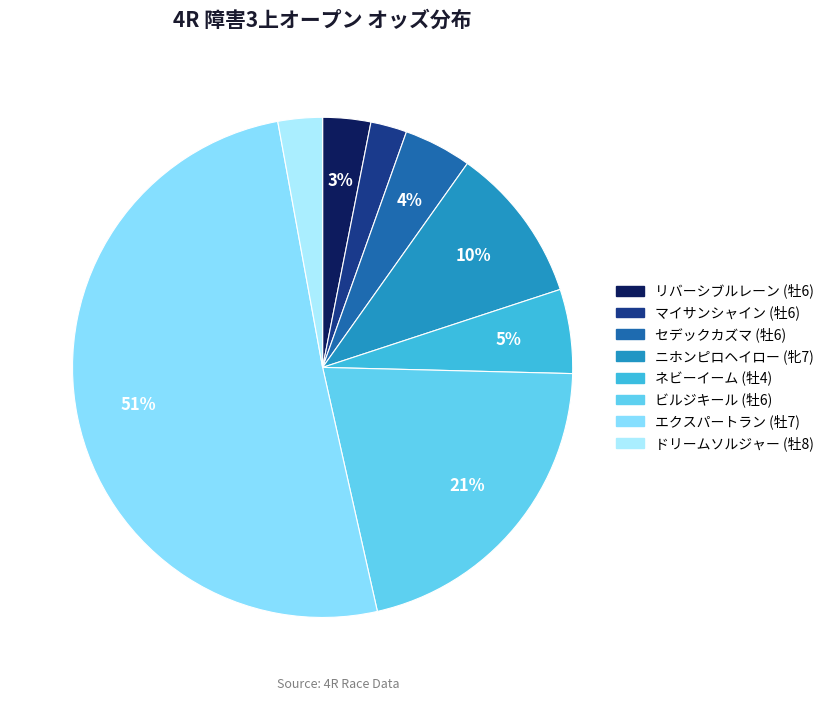

True or false: エクスパートラン (牡7) accounts for 51% of the total.

True